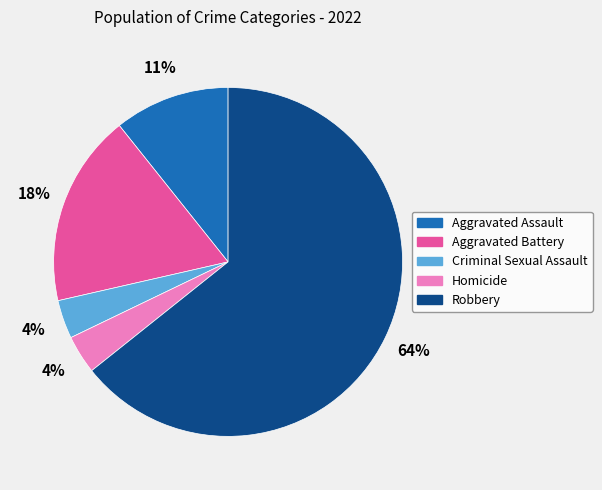

To the nearest percent, what is the average slice percentage?

20%